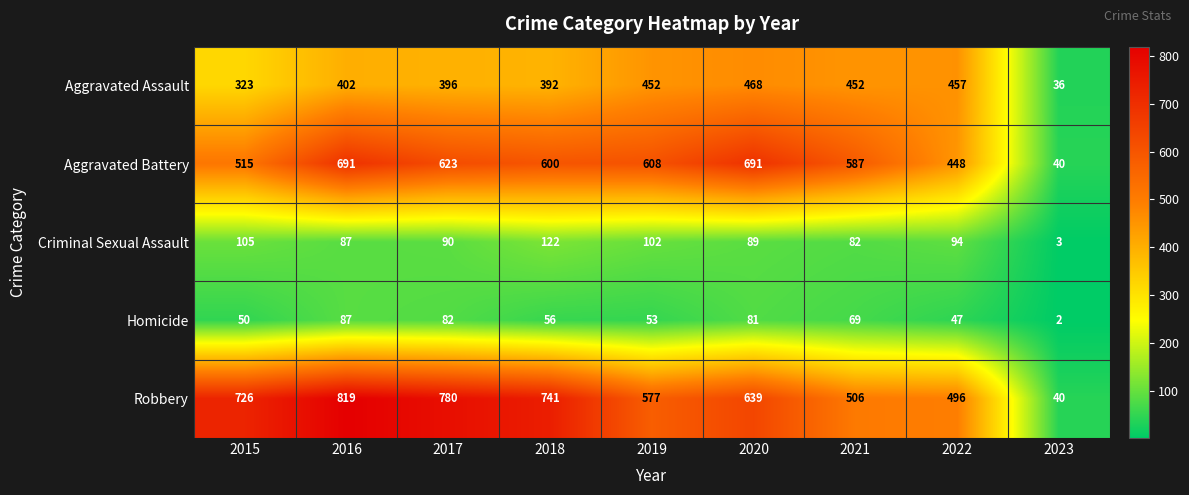

At 2015, list the series in order from smallest to largest.

Homicide, Criminal Sexual Assault, Aggravated Assault, Aggravated Battery, Robbery